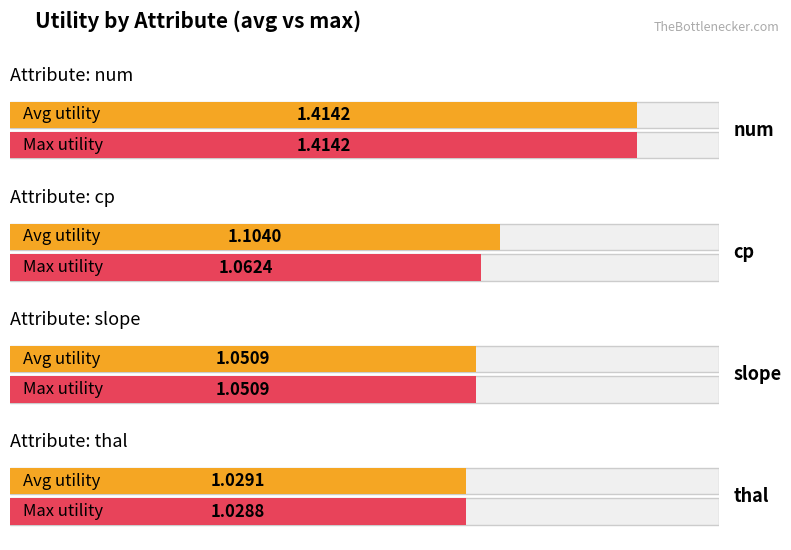

Rank the series at slope from lowest to highest value.

avg_utility, max_utility